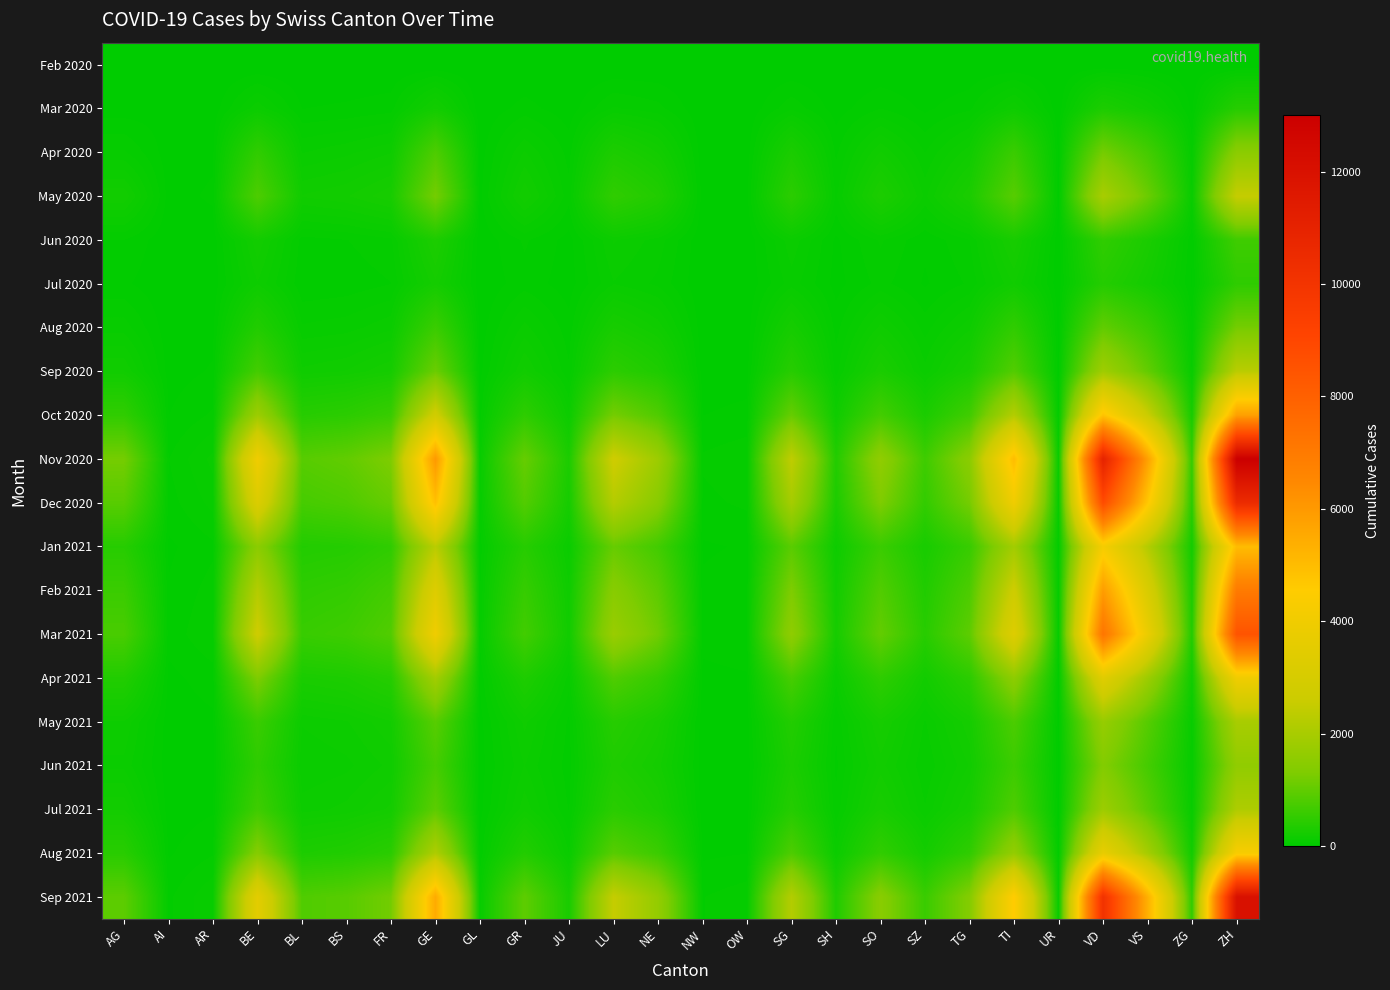

Rank the series by their maximum value, from lowest to highest.

Feb 2020, Mar 2020, Jul 2020, Jun 2020, Aug 2020, Apr 2020, Jun 2021, May 2021, Jul 2021, Sep 2020, May 2020, Apr 2021, Aug 2021, Jan 2021, Oct 2020, Feb 2021, Mar 2021, Dec 2020, Sep 2021, Nov 2020